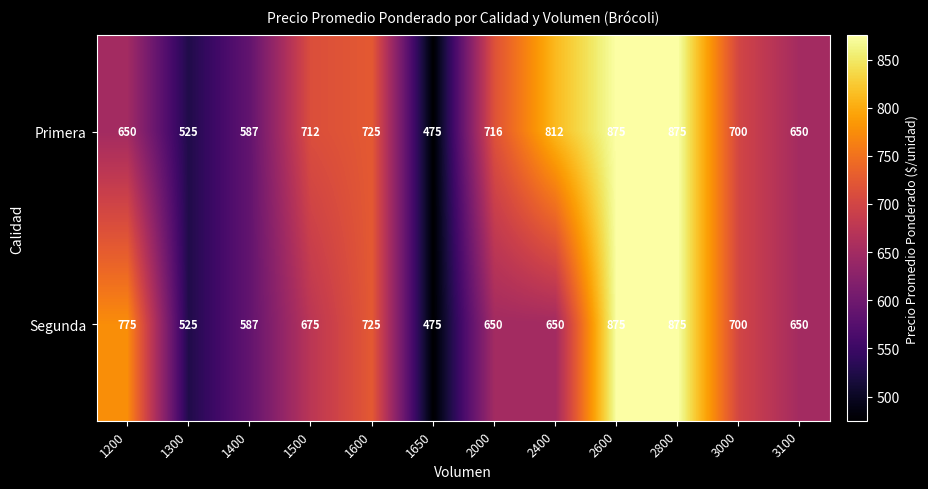

How many categories are shown in the chart?

12